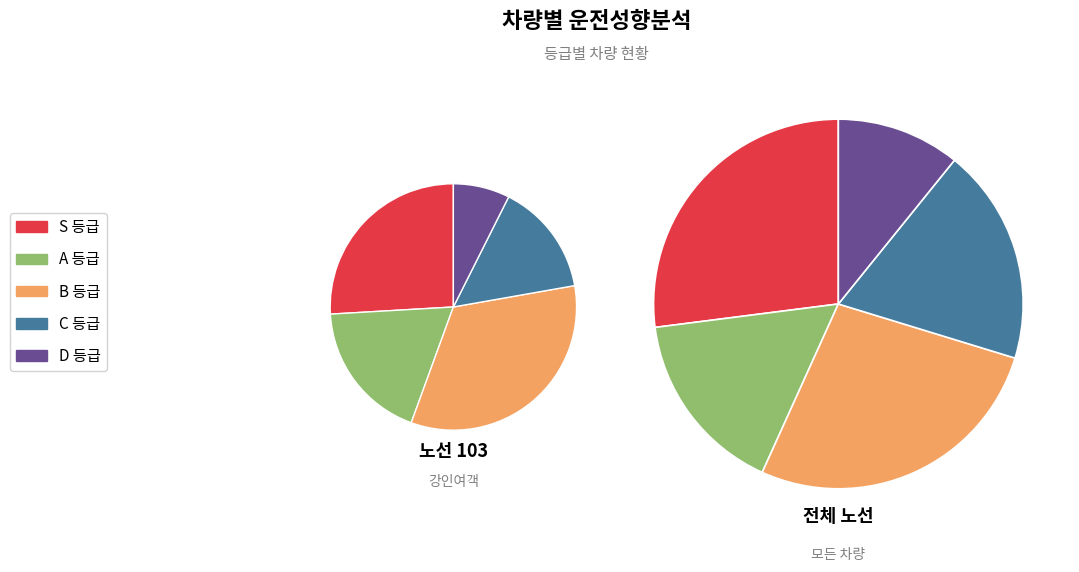

Does S account for over 50% of the chart?

No